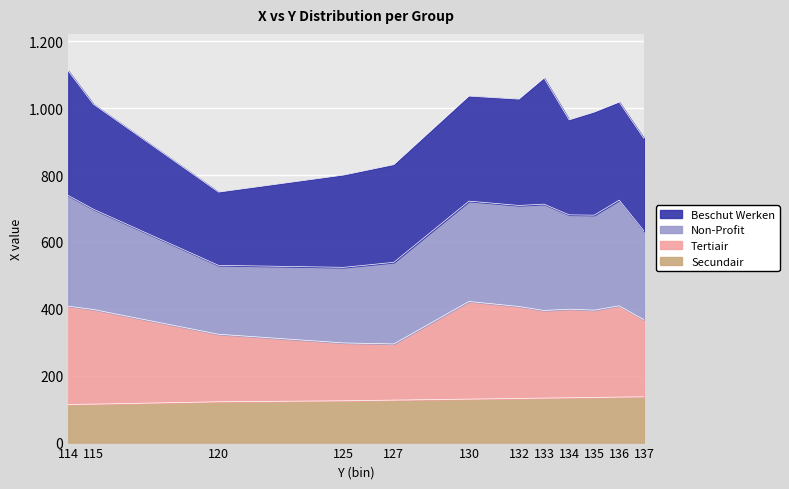

Between 127 and 133, which is larger?

133